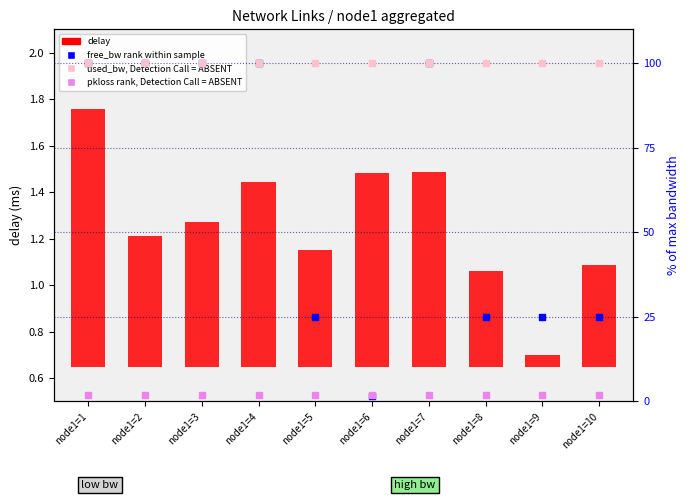

At how many categories does at least one series exceed 97?

10